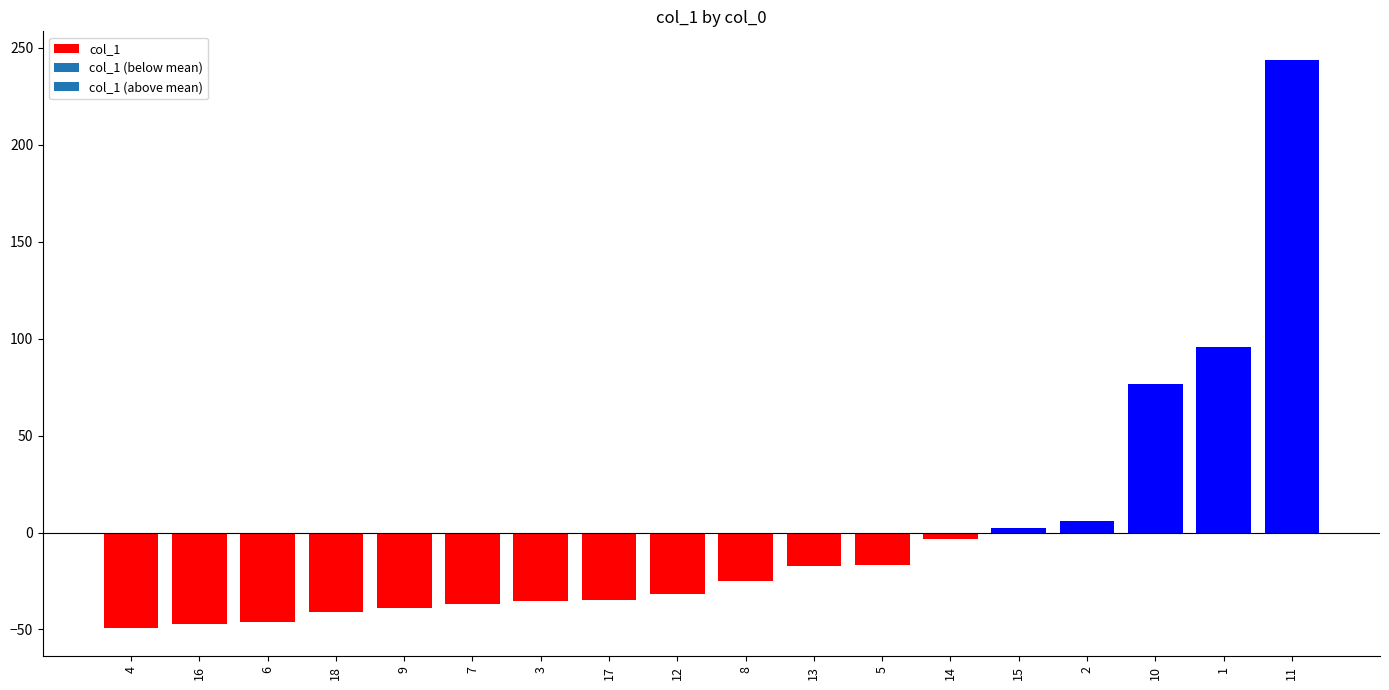

Does the chart contain any negative values?

Yes